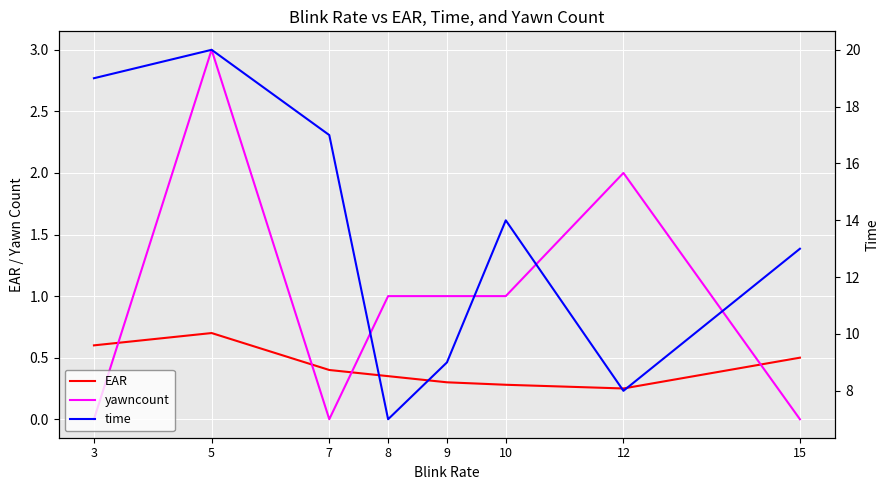

Which has a higher value, 15 or 3?

3